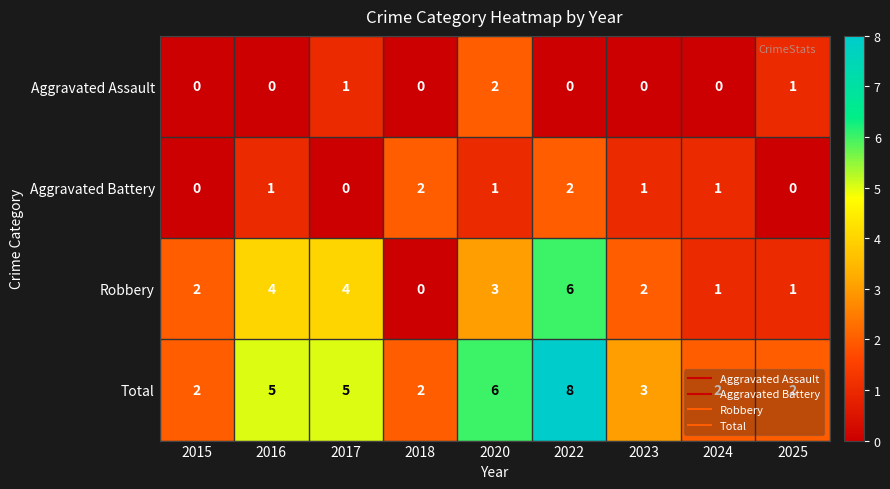

True or false: Total has a value of 3 at 2023.

True